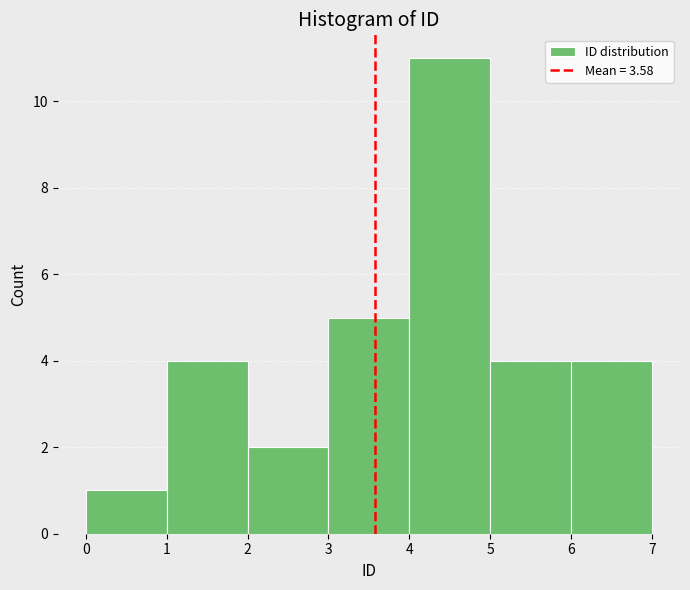

Reading left to right, transcribe this chart: for each bar, give the range it covers on the x-axis and its height. The values are not printed on the chart, so give them approximately, as read against the axis.

0 to 1: 1
1 to 2: 4
2 to 3: 2
3 to 4: 5
4 to 5: 11
5 to 6: 4
6 to 7: 4